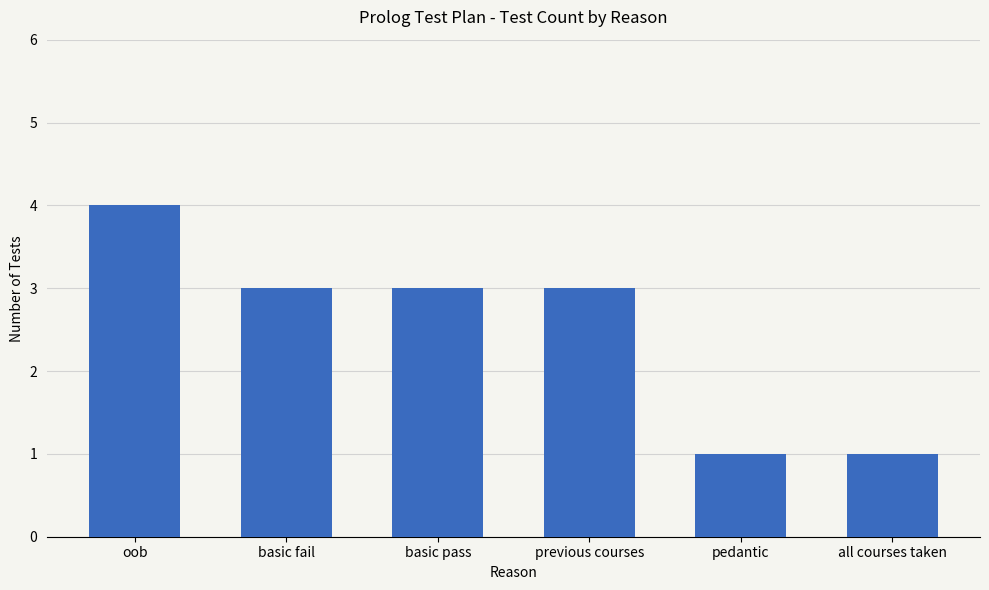

What is the maximum value shown in the chart?

4